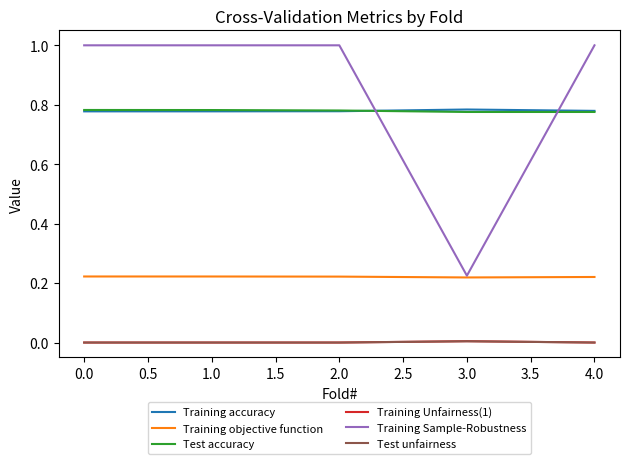

Is the value of Test accuracy at 0.0 greater than the value of Test unfairness at 1.0?

Yes